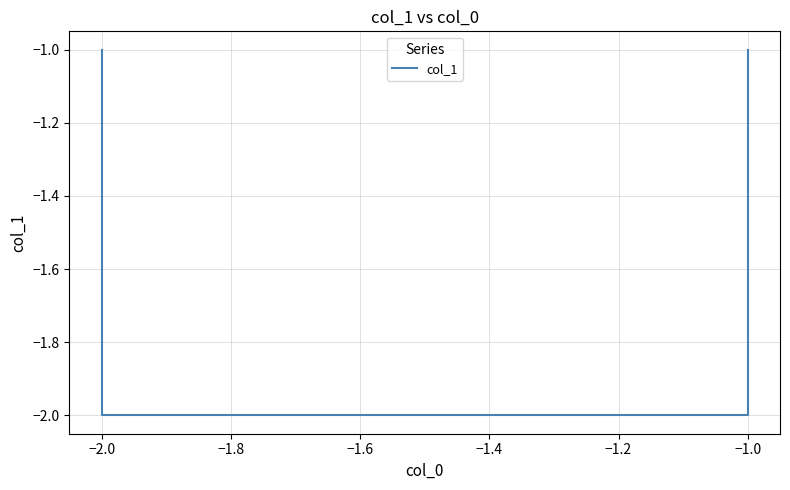

Which has a higher value, −1.0 or −2.0?

−1.0